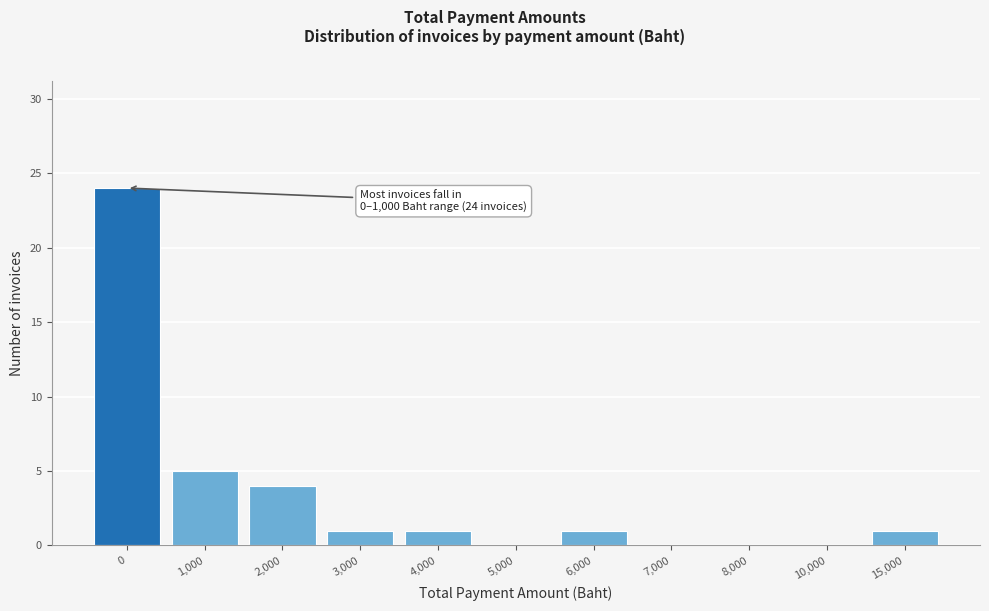

Reading left to right, list all the values displayed in this chart.

0=24	1,000=5	2,000=4	3,000=1	4,000=1	5,000=0	6,000=1	7,000=0	8,000=0	10,000=0	15,000=1